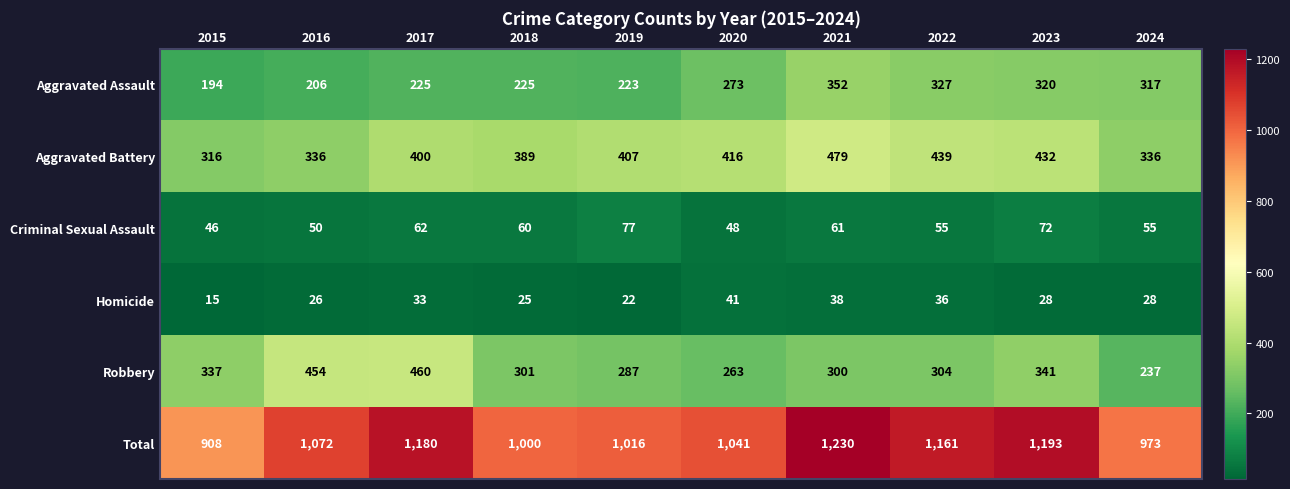

How many series are shown in this chart?

6